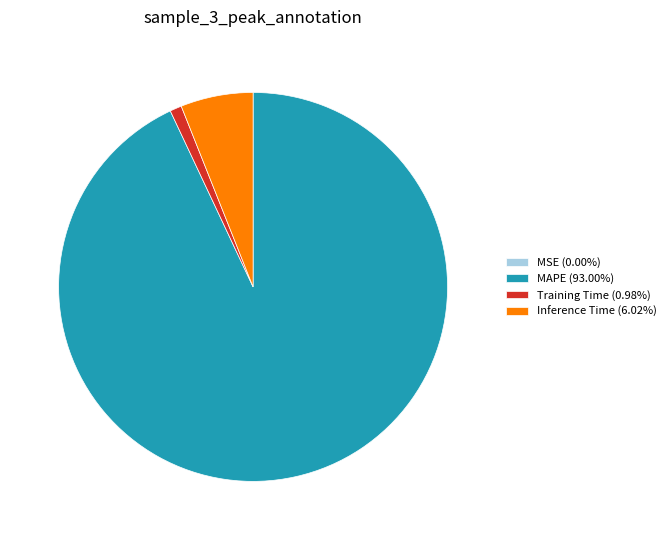

Does MAPE (93.00%) represent more than half of the total?

Yes